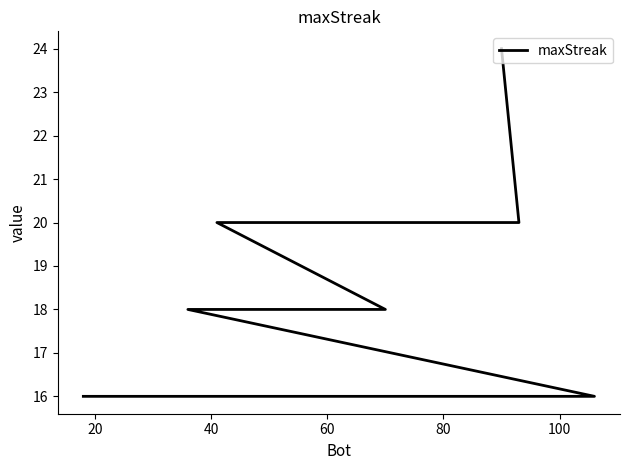

What is the maximum value shown in the chart?

24